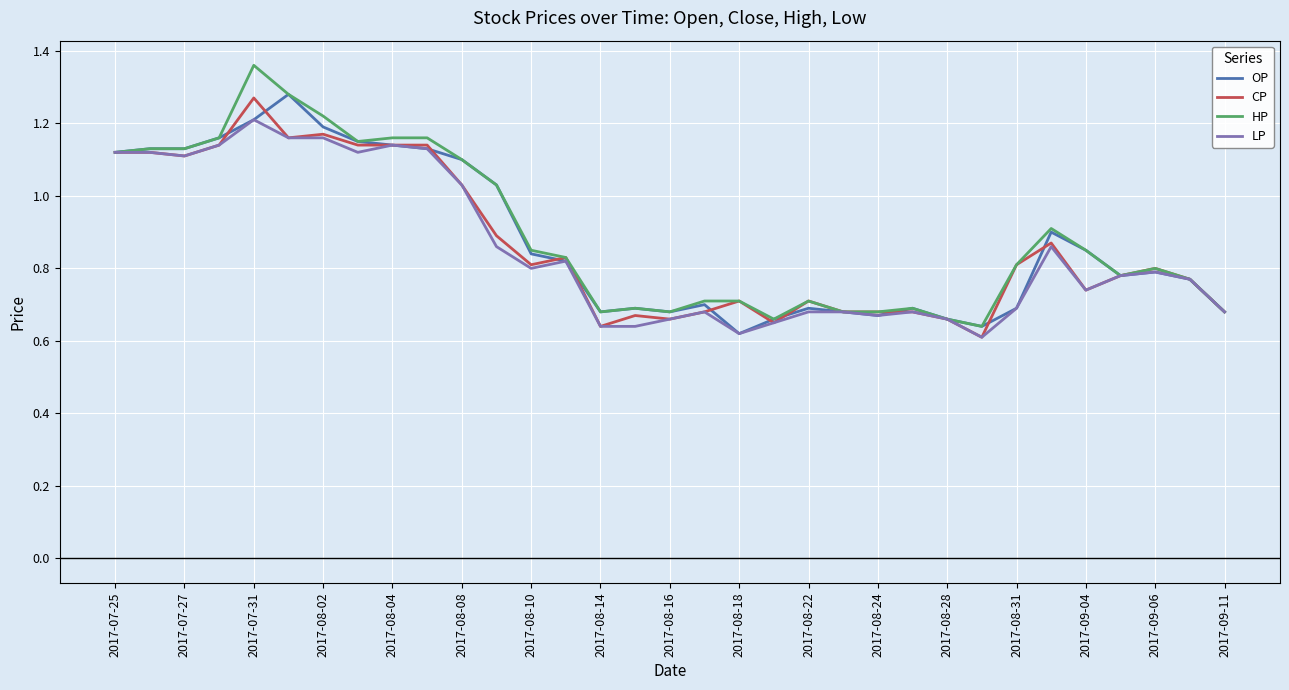

At how many categories does at least one series exceed 0?

33